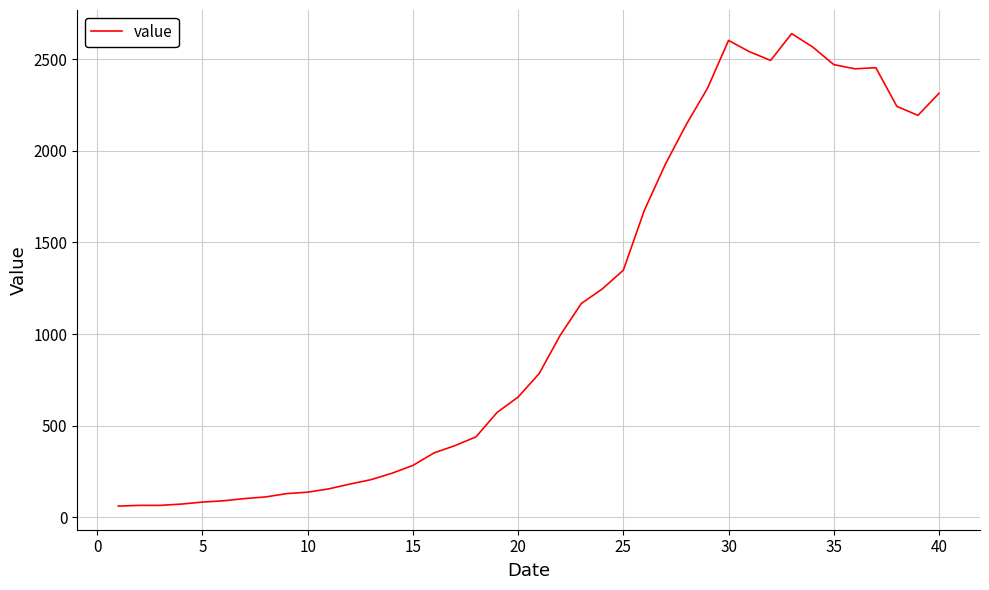

What is the difference between the maximum and minimum values?

2578